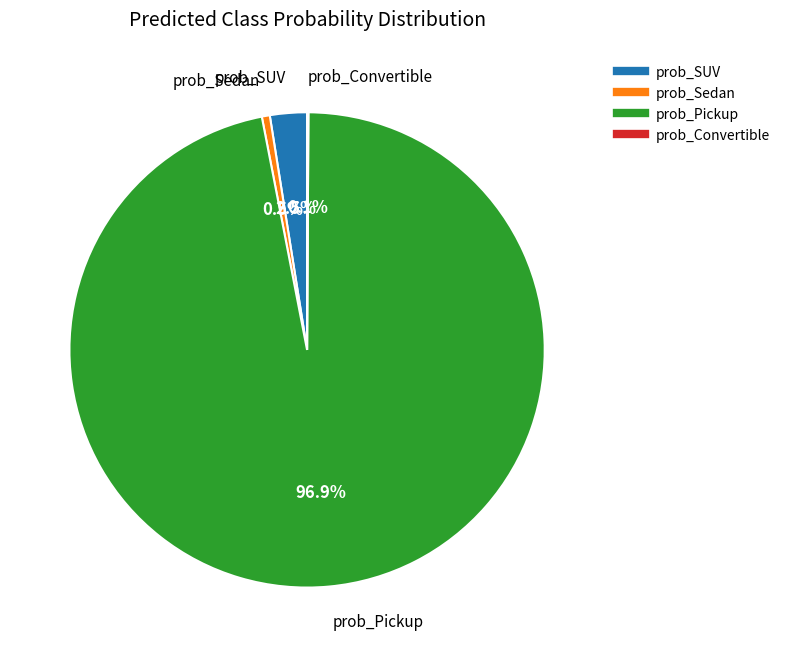

Which category has the biggest portion of the pie?

prob_Pickup